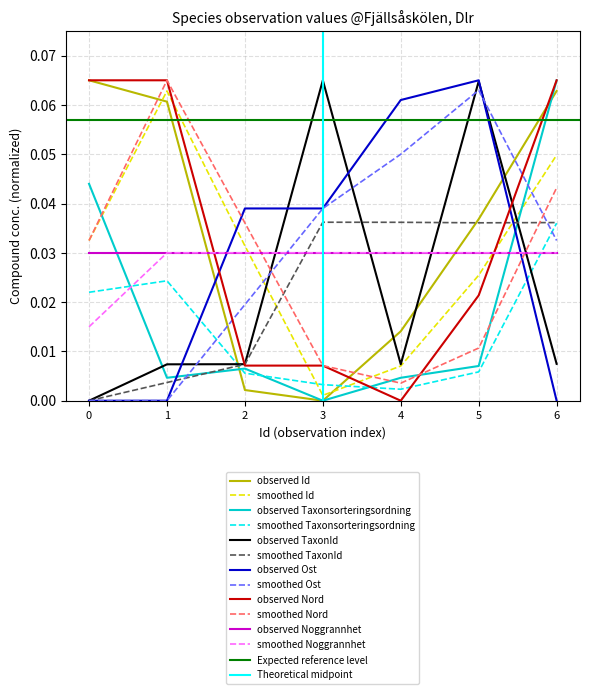

Which category has the highest value in the observed Taxonsorteringsordning series?

6